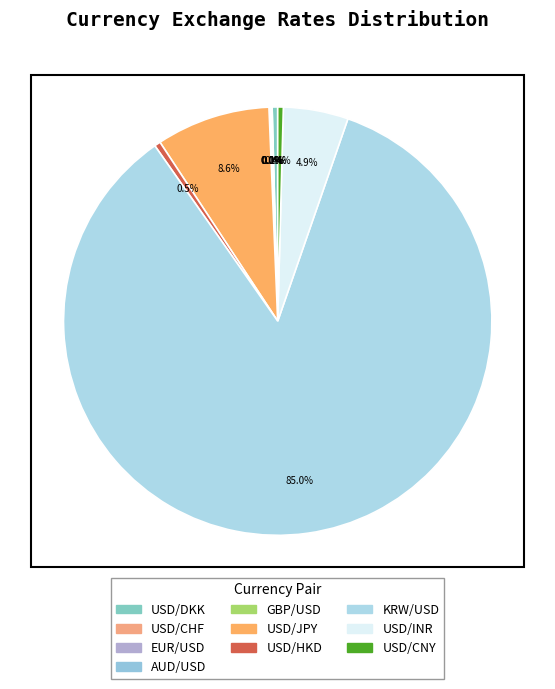

What is the smallest slice in the pie chart?

AUD/USD